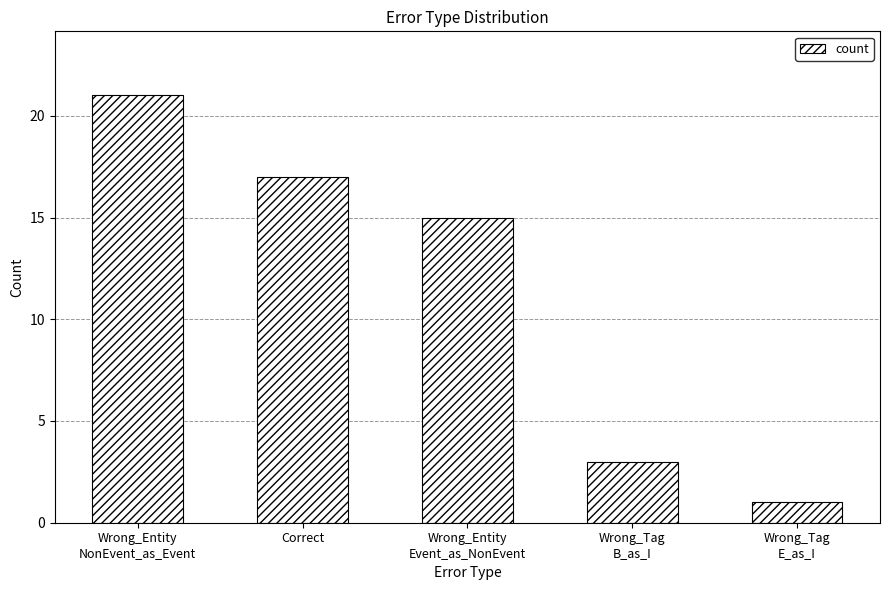

Rank the categories by value from lowest to highest.

Wrong_Tag
E_as_I, Wrong_Tag
B_as_I, Wrong_Entity
Event_as_NonEvent, Correct, Wrong_Entity
NonEvent_as_Event